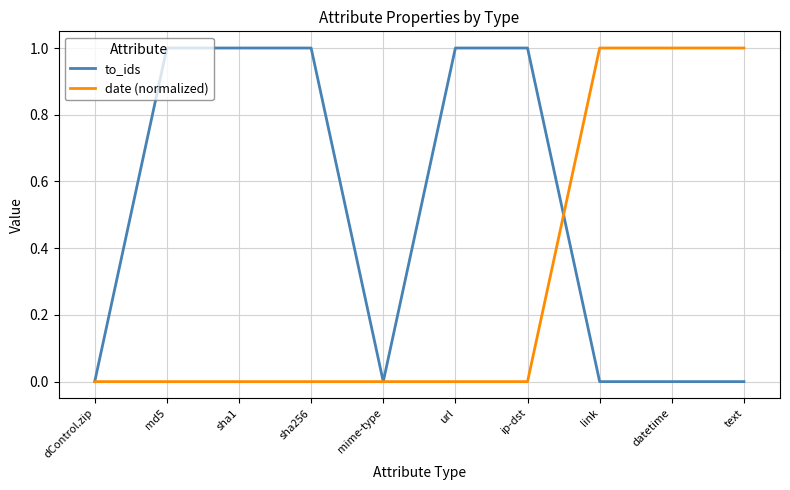

Which series has the largest total across all categories?

to_ids